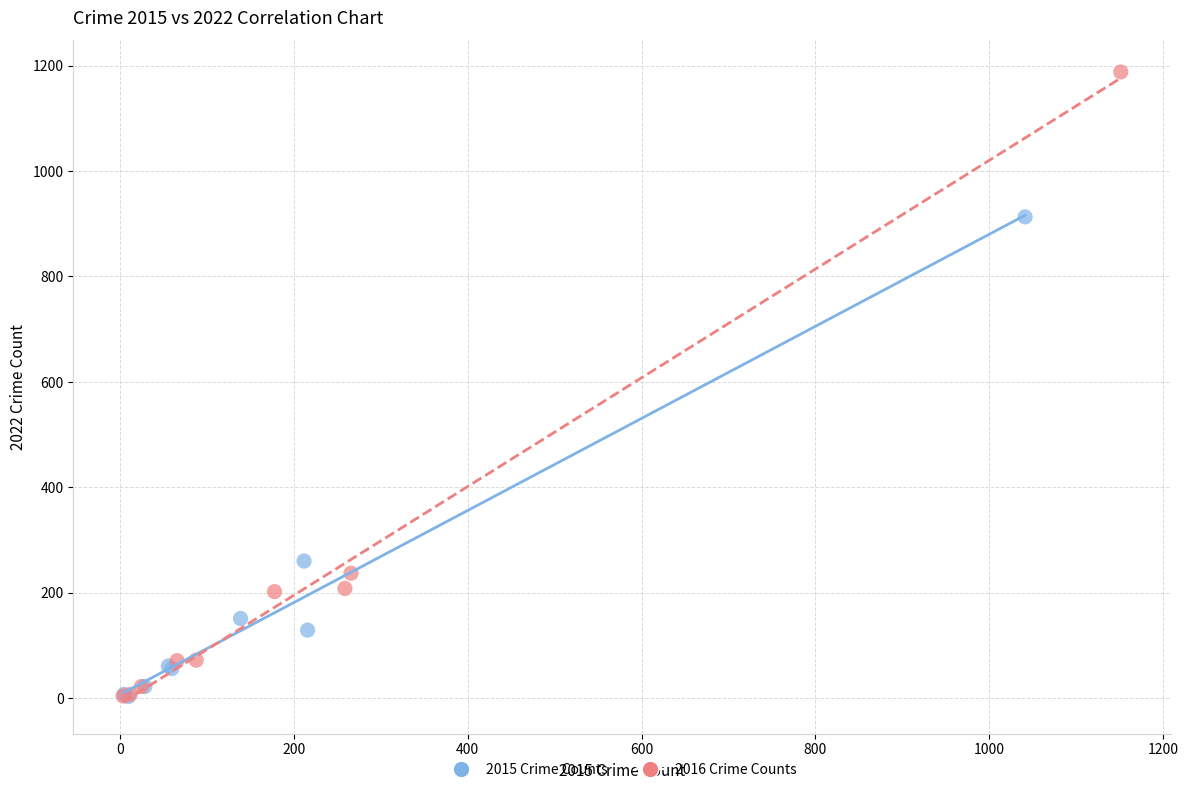

Which series has the largest Y range (max minus min)?

2016 Crime Counts